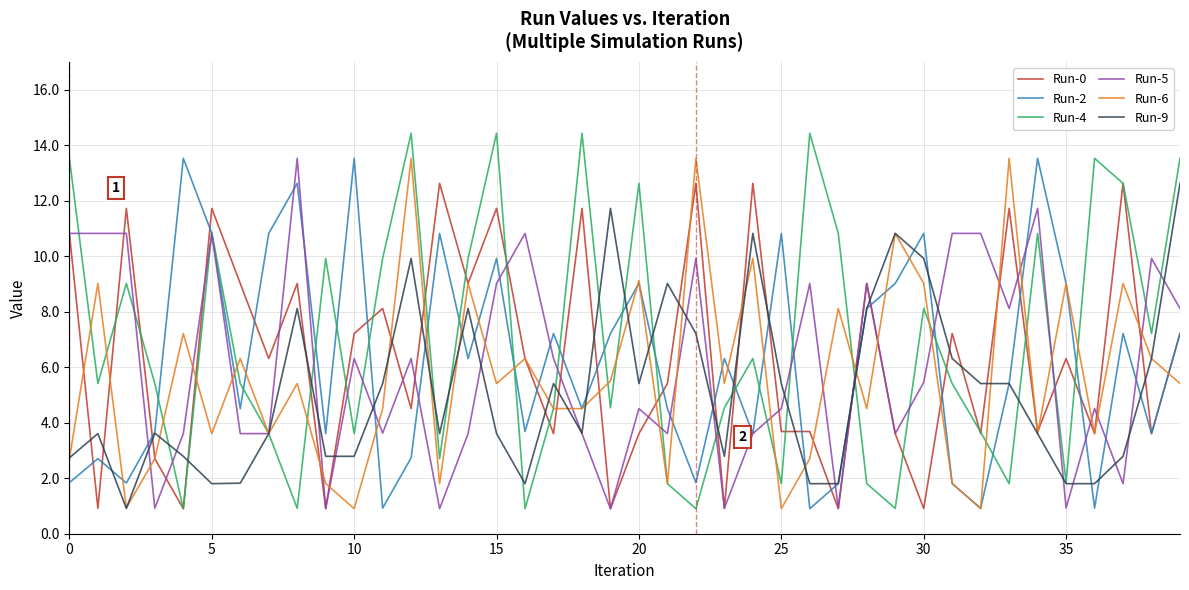

What is the smallest value displayed?

0.9